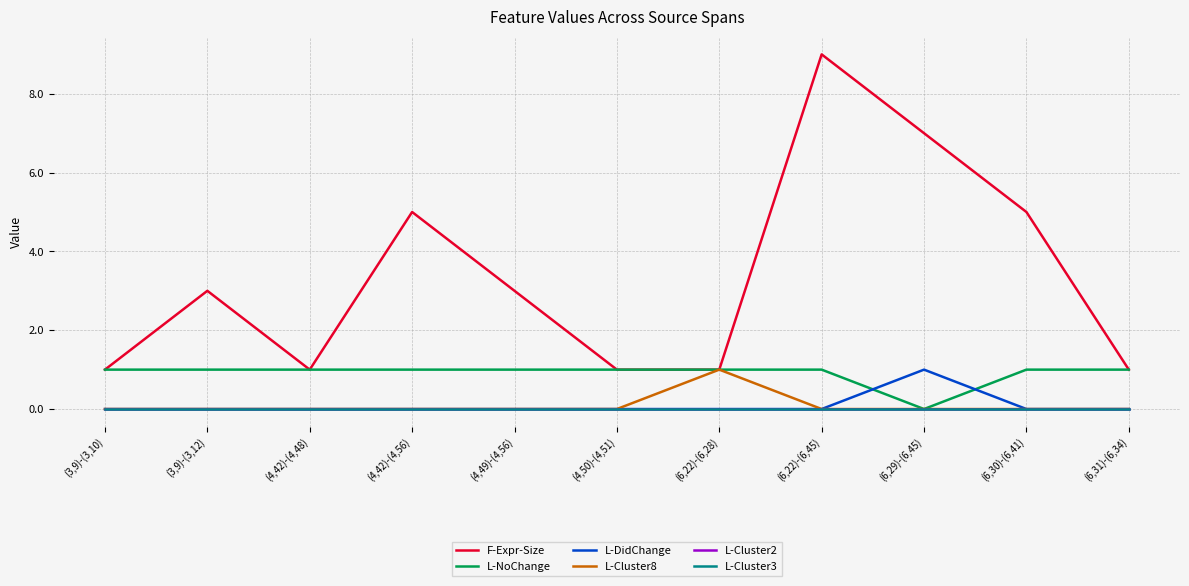

Does the chart display data point markers on the line(s)?

No